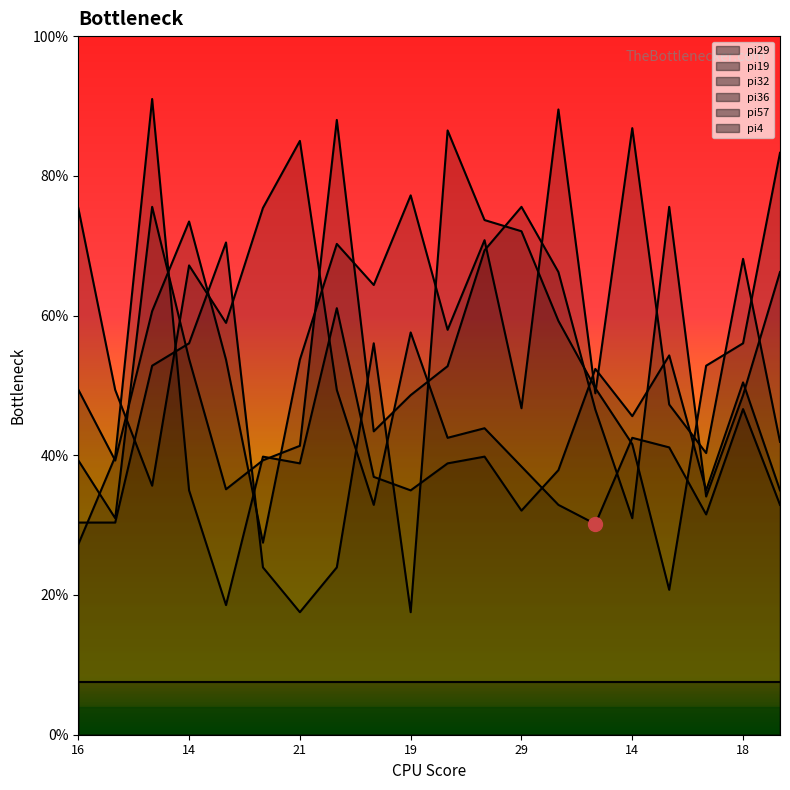

The pi36 series shows 33.9 at 12. True or false?

False